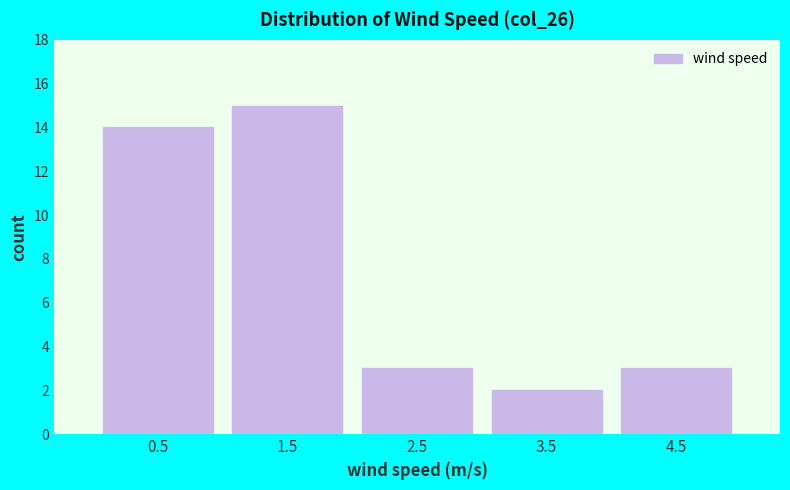

Which range on the x-axis has the tallest bar?

1 to 2